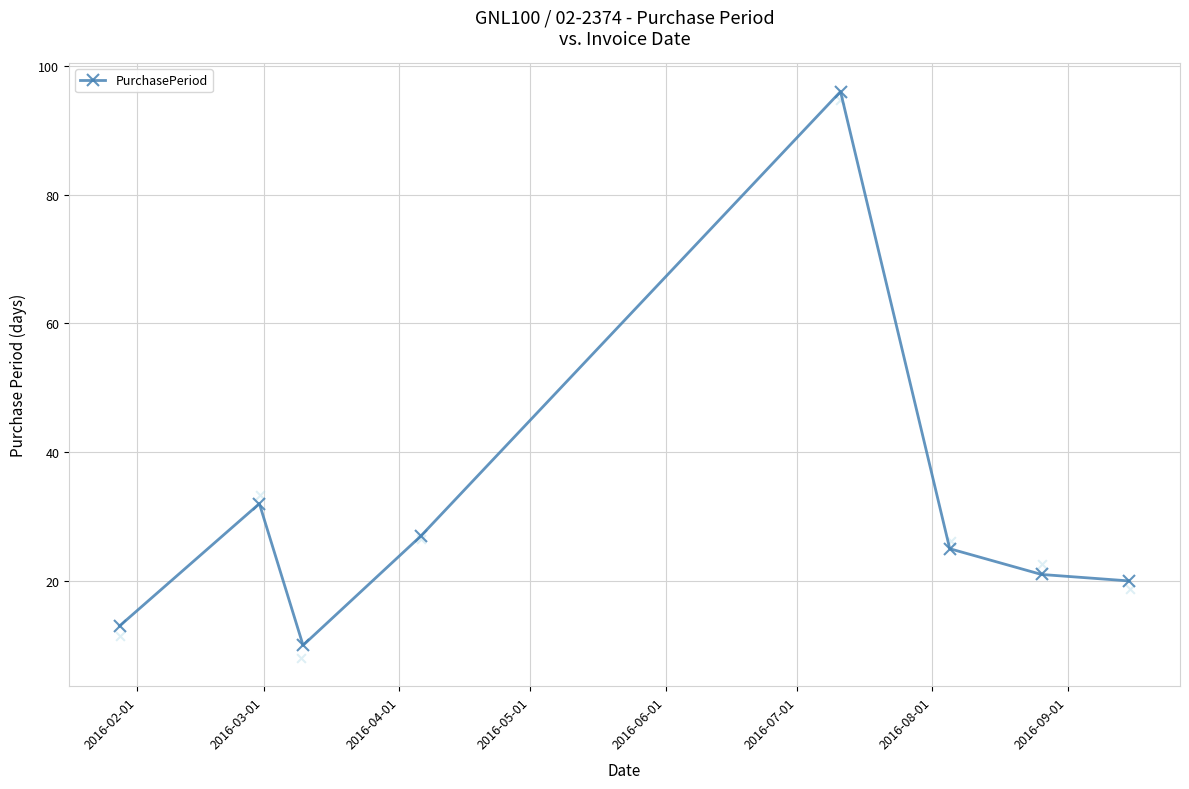

What is the lowest value of the PurchasePeriod series?

10